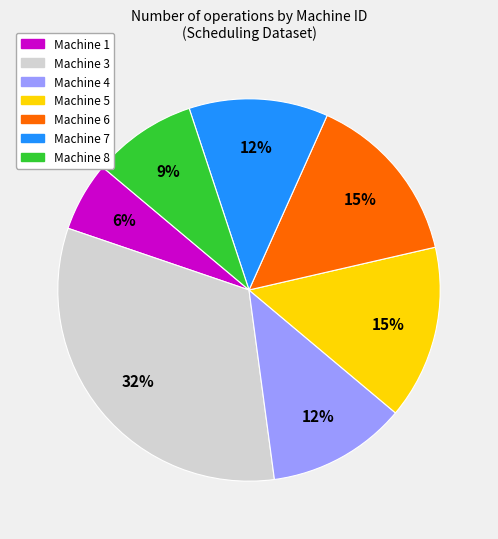

To the nearest percent, what is the difference between the largest and smallest slice percentages?

26%